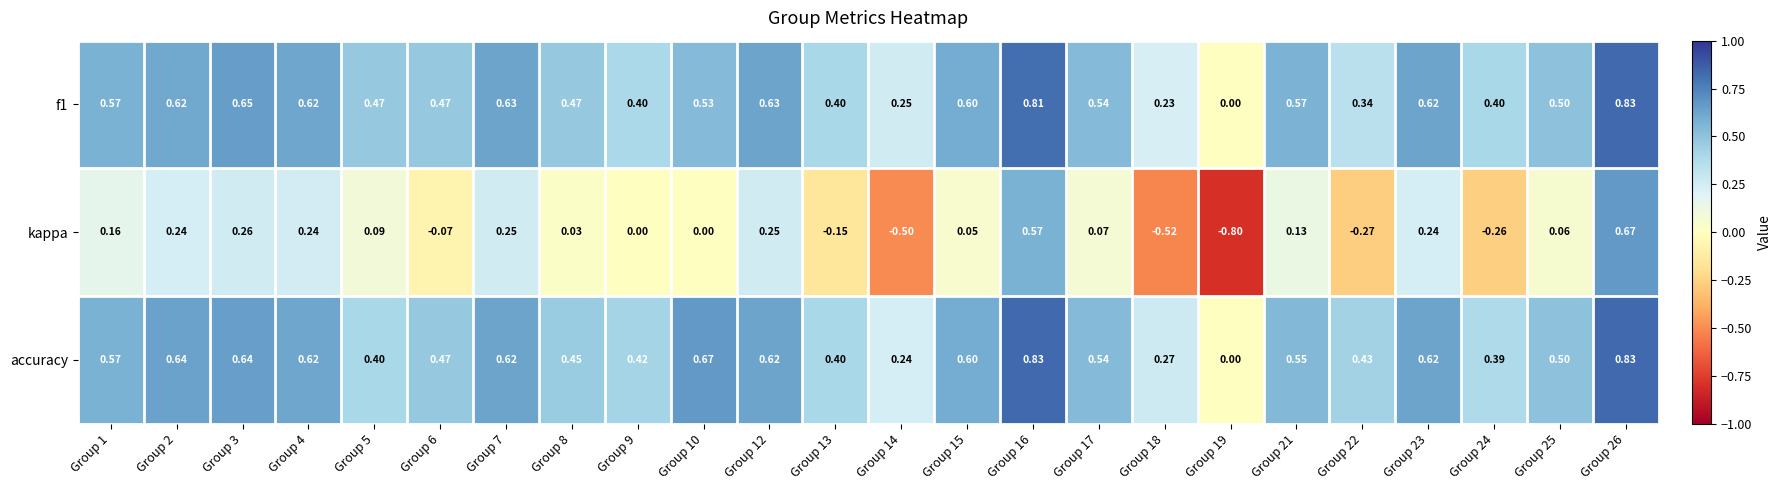

Which series has the widest spread of values?

kappa